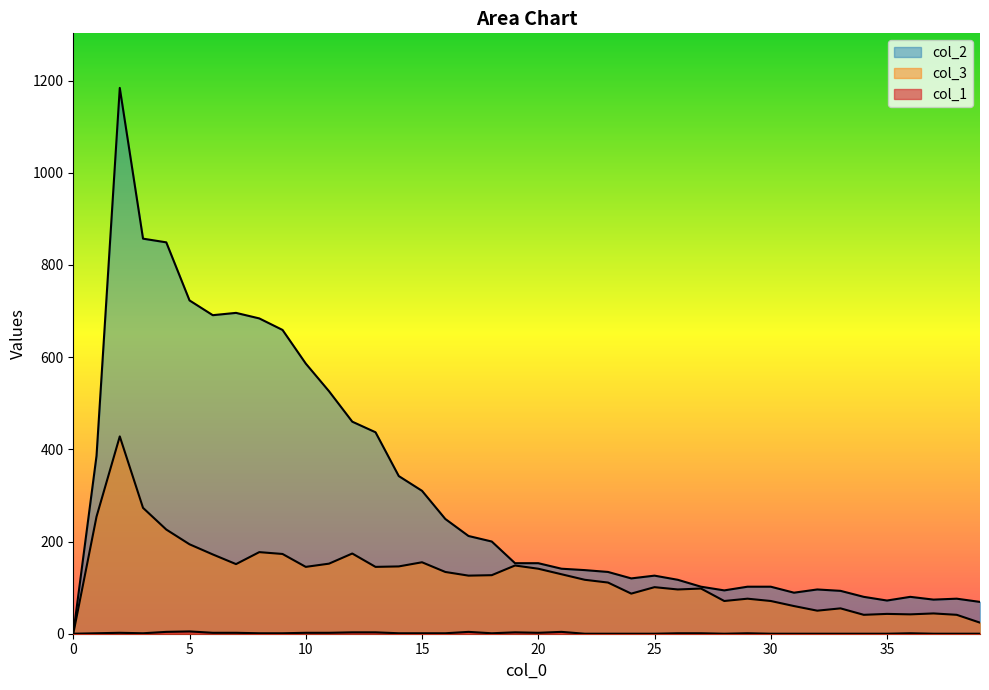

What is the total value across all series at 26?

214